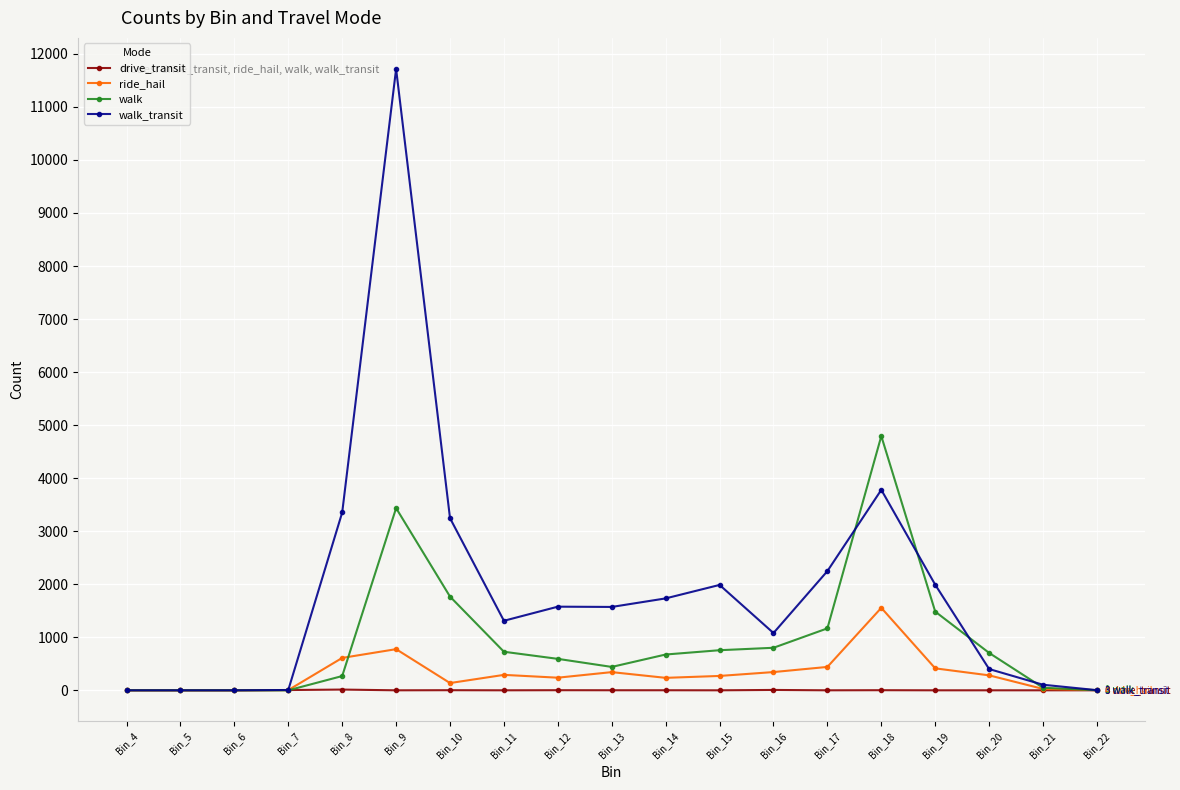

The drive_transit series shows 0 at Bin_9. True or false?

True